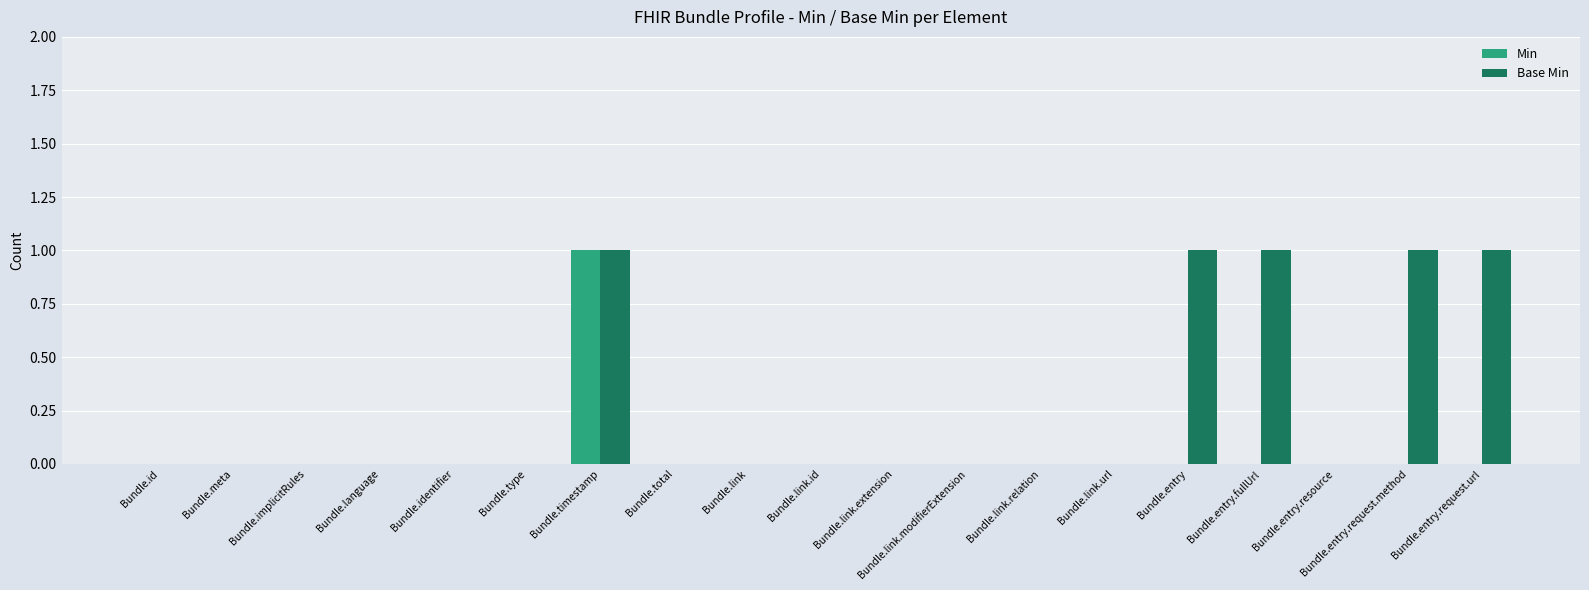

Between Bundle.link.id and Bundle.entry, which series saw the biggest shift?

Base Min